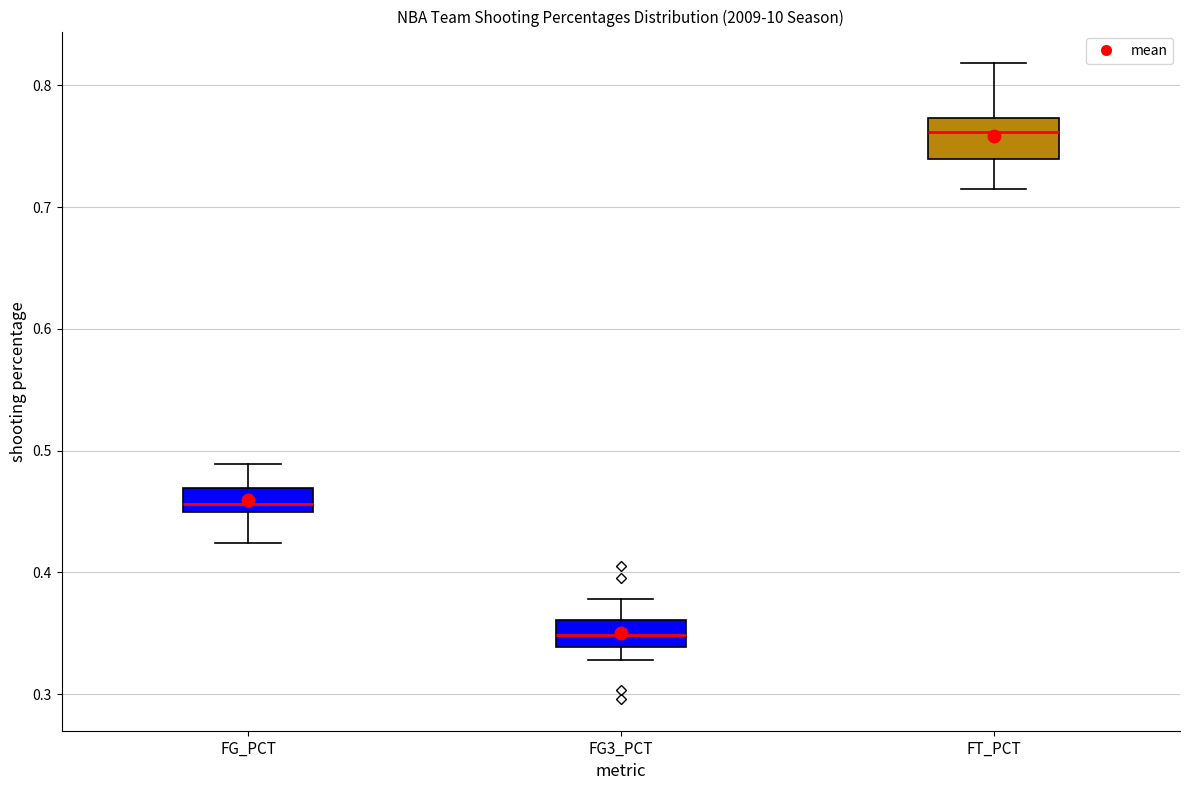

Reading left to right, read every box against the y-axis: the position of its median line, the range the box covers, and the ends of its whiskers. The values are not printed on the chart, so give them approximately, as read against the axis.

FG_PCT: median 0.46, box 0.45 to 0.47, whiskers 0.42 to 0.49
FG3_PCT: median 0.35, box 0.34 to 0.36, whiskers 0.33 to 0.38
FT_PCT: median 0.76, box 0.74 to 0.77, whiskers 0.72 to 0.82